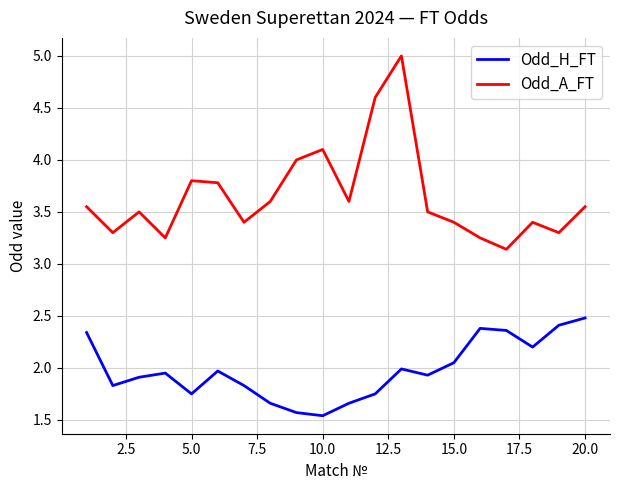

What is the maximum value for Odd_A_FT?

5.0